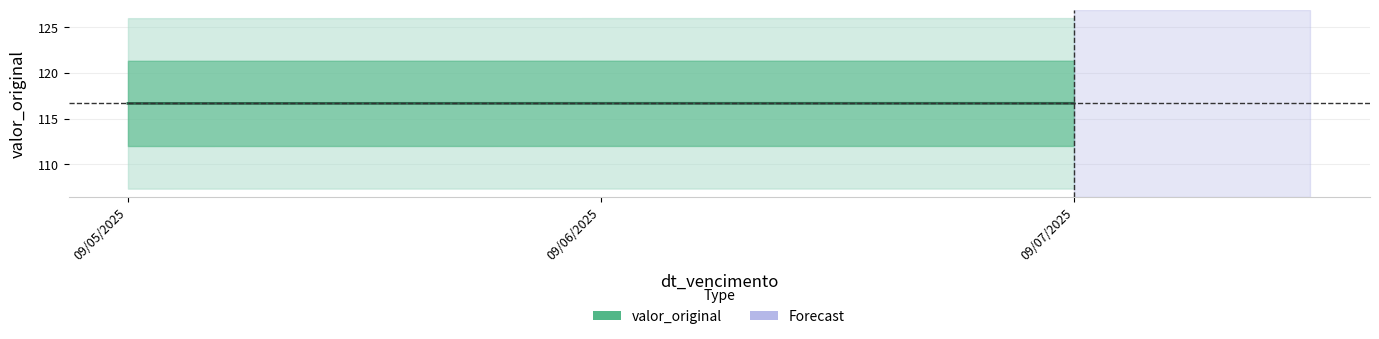

Rank the categories by value from lowest to highest.

09/05/2025, 09/06/2025, 09/07/2025